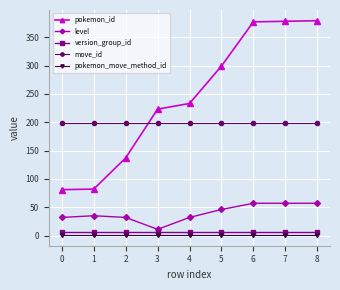

True or false: version_group_id and pokemon_id cross at least once.

False